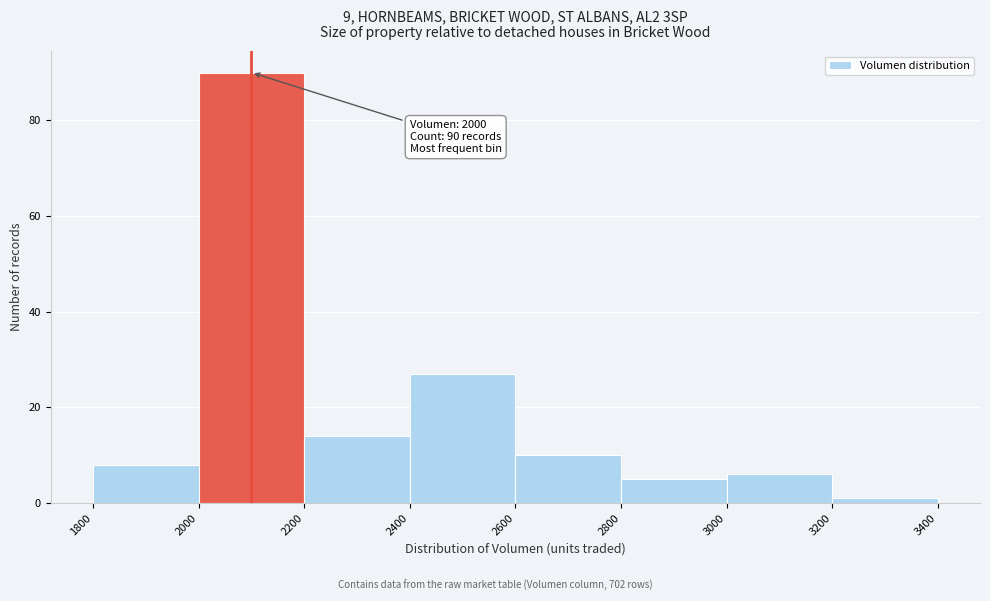

Over which range of the x-axis is the bar tallest?

2000 to 2200